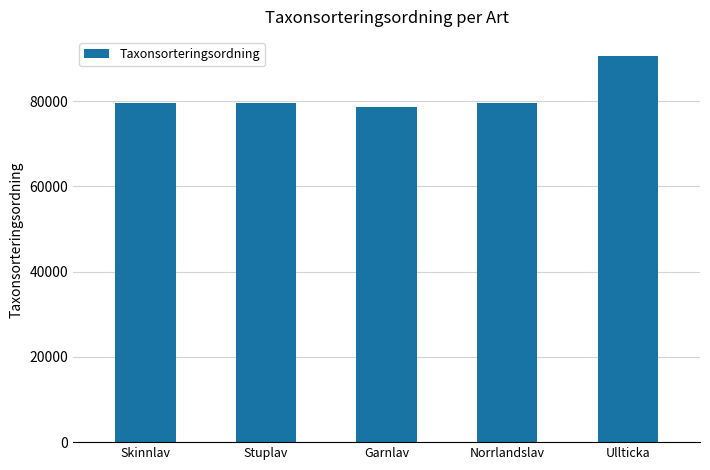

The chart shows a value of 78542 at Garnlav. True or false?

True